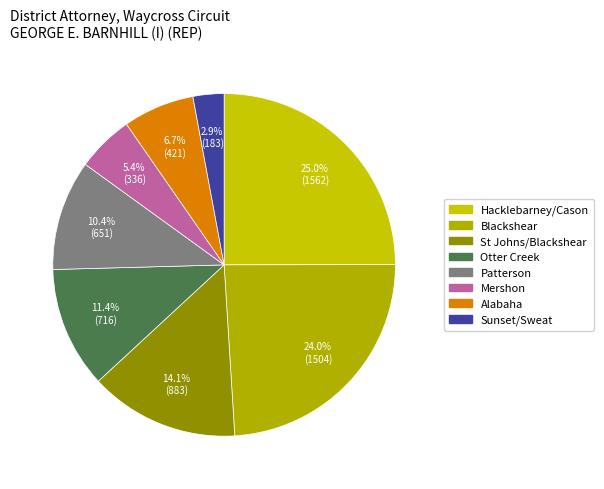

To the nearest percent, what is the difference between the largest and smallest slice percentages?

22%